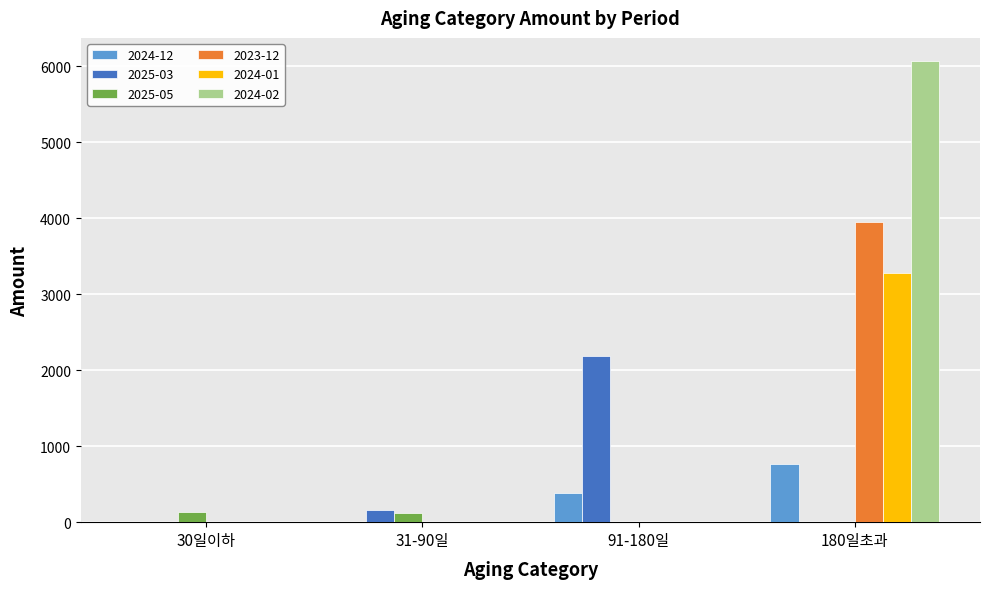

What is the highest value of the 2025-05 series?

127.9